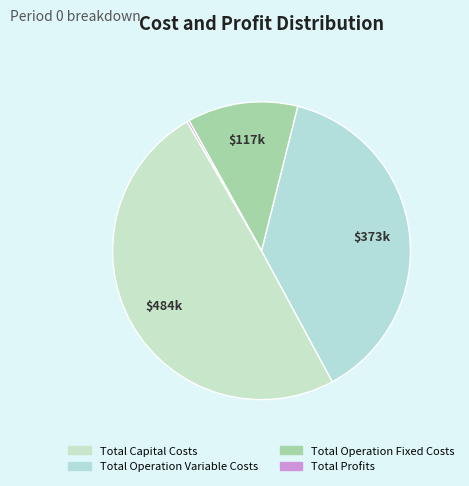

What percentage is the Total Capital Costs slice, to the nearest percent?

50%